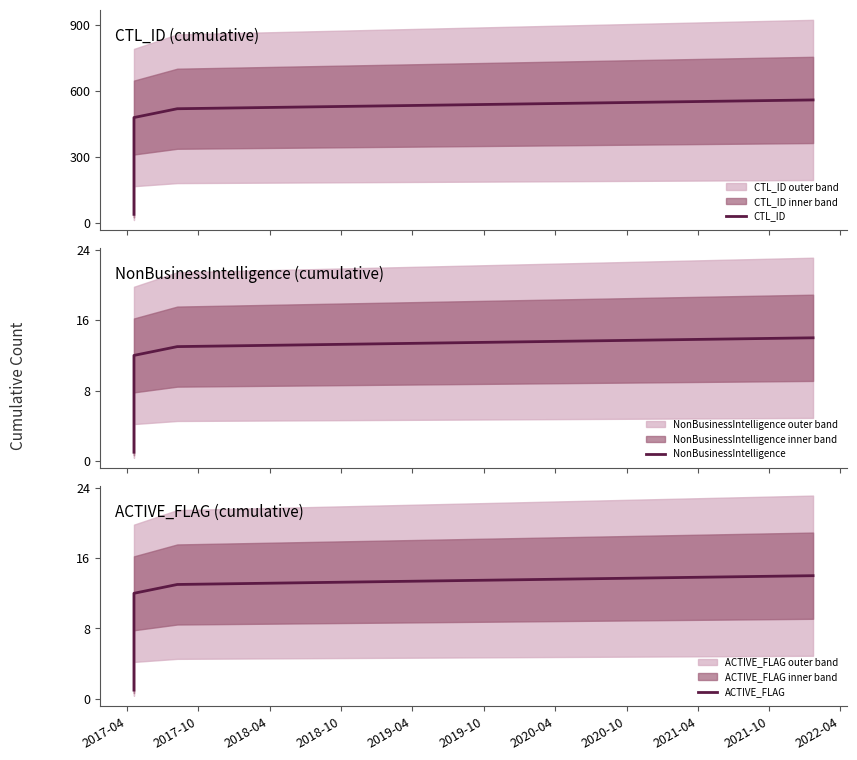

What is the minimum value for CTL_ID?

40